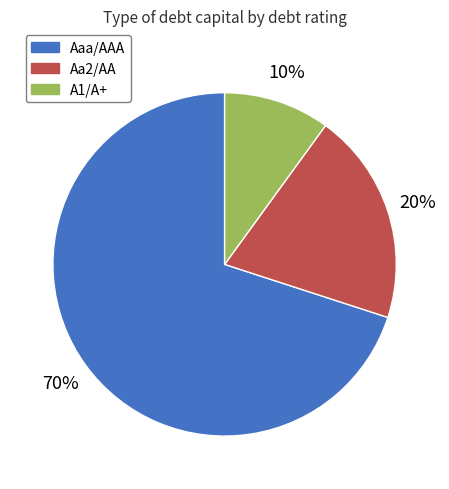

The Aaa/AAA slice represents 56% of the pie. True or false?

False